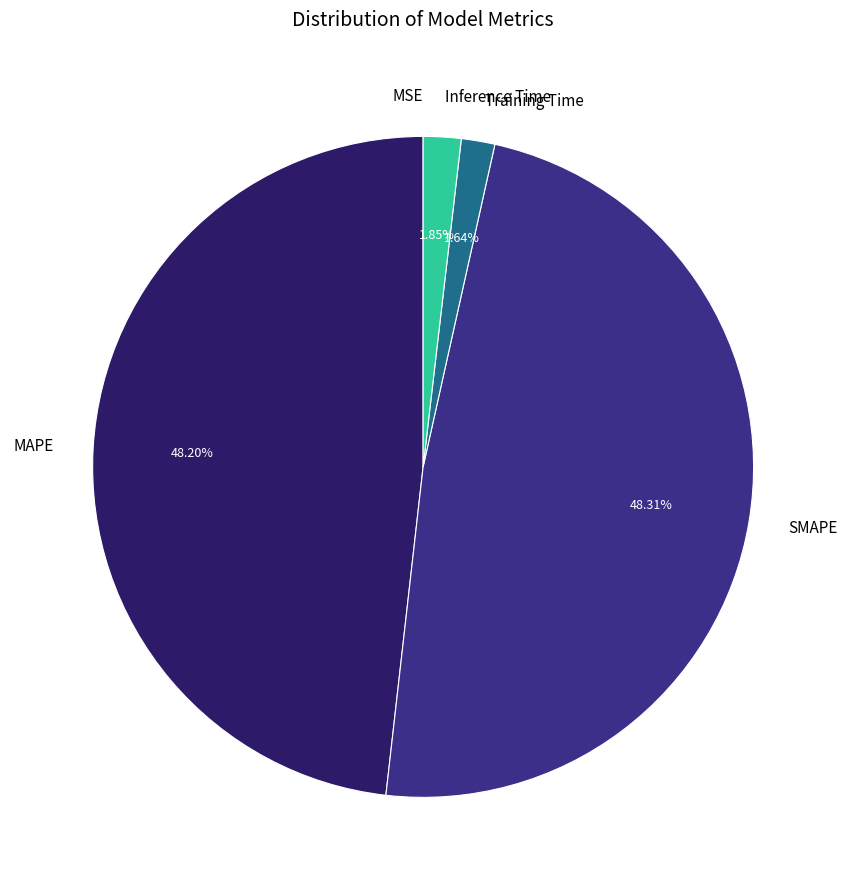

Is there a majority slice in this chart?

No